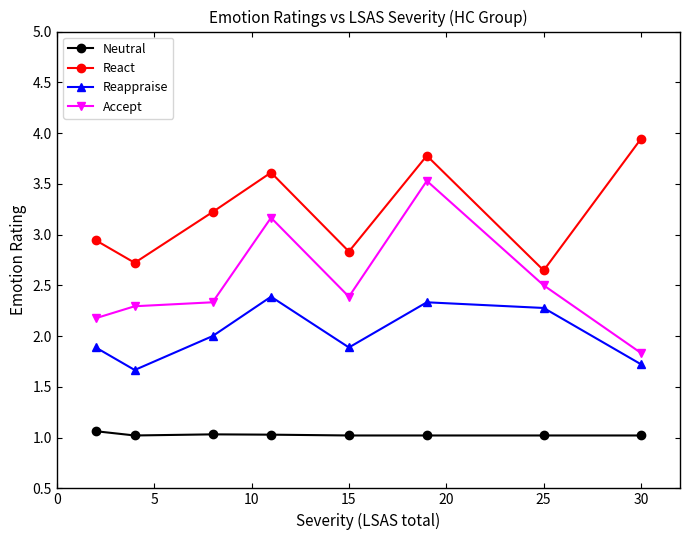

True or false: Reappraise and Accept intersect in this chart.

False